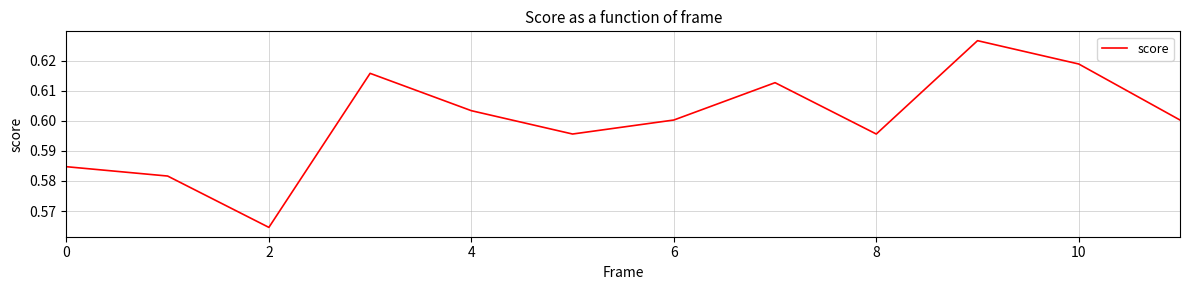

Does the chart display data point markers on the line(s)?

No